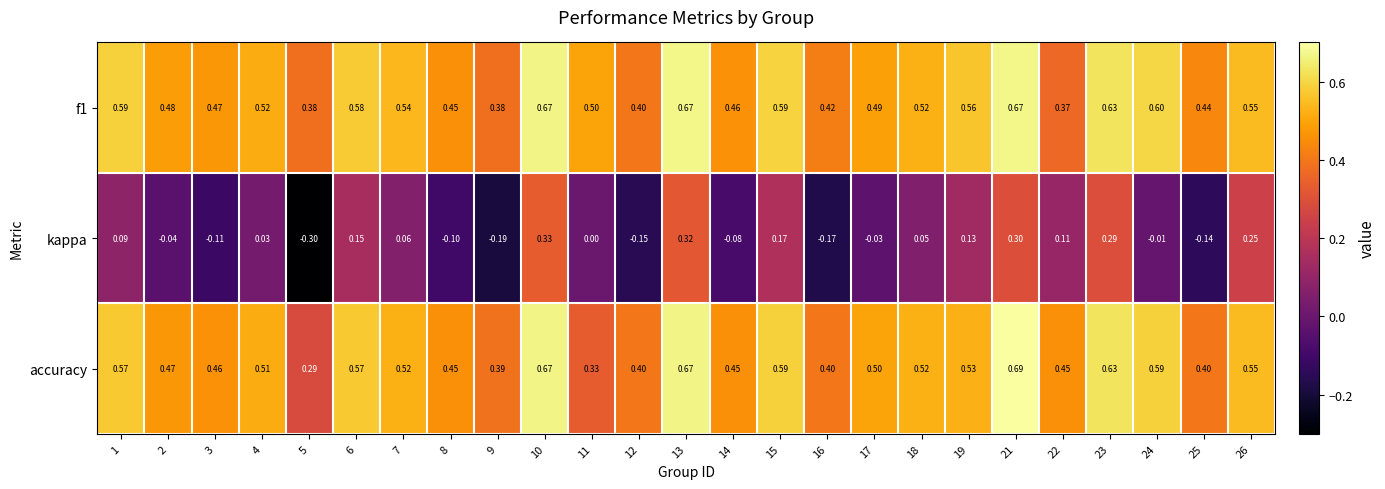

At how many categories does at least one series exceed 0?

25